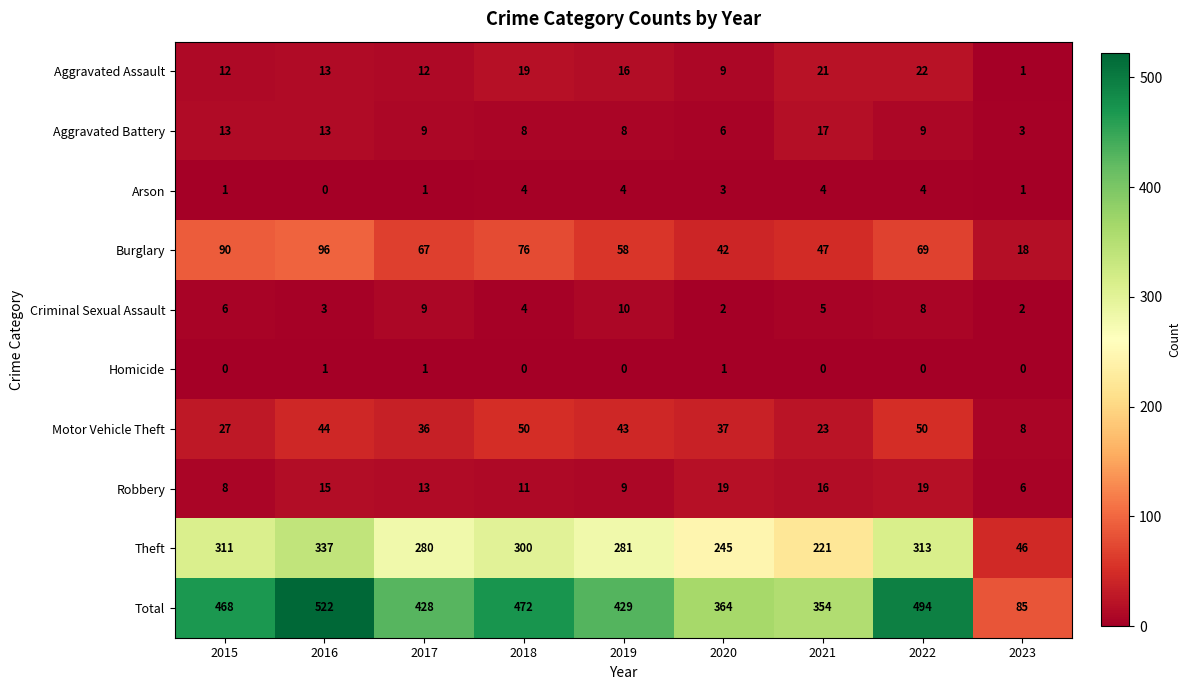

What is the total value across all series at 2017?

856